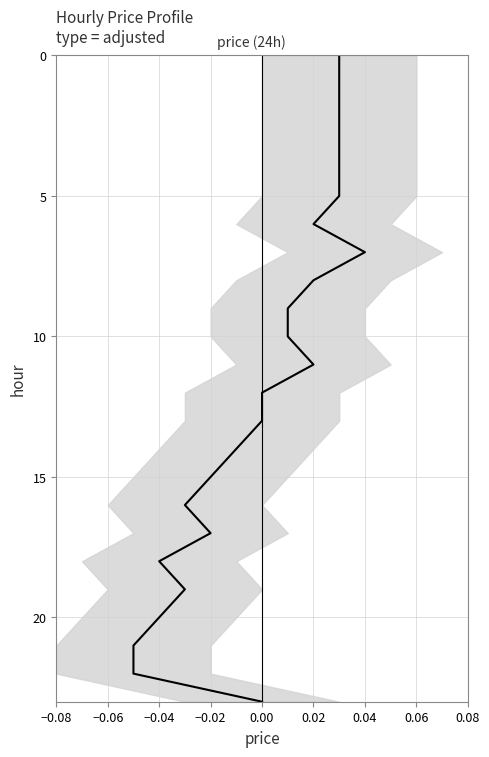

Is it true that the value at 14 is 18?

False